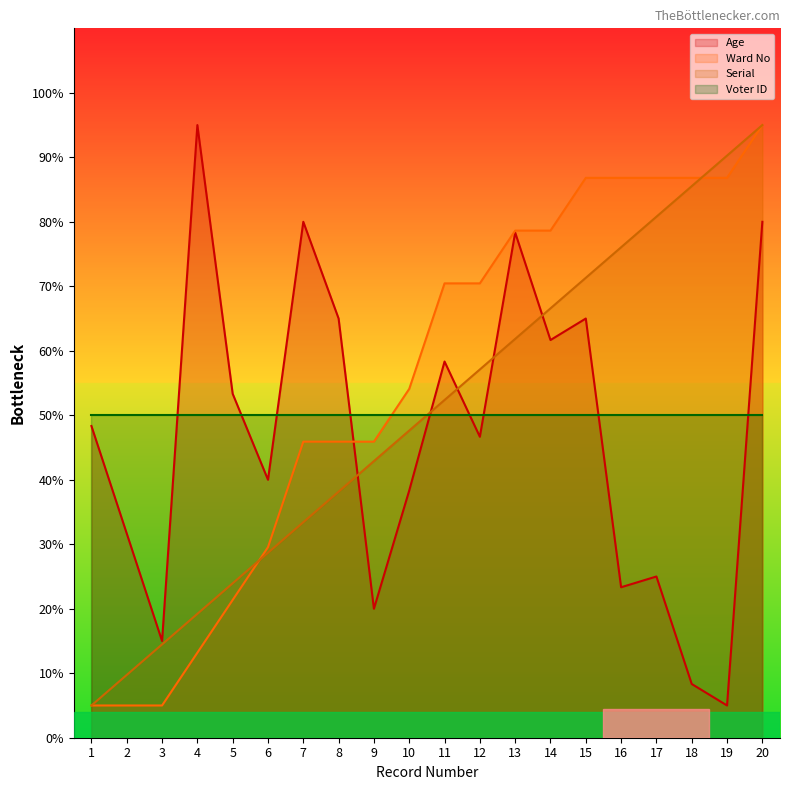

List the labels in order of Serial value, smallest first.

1, 2, 3, 4, 5, 6, 7, 8, 9, 10, 11, 12, 13, 14, 15, 16, 17, 18, 19, 20